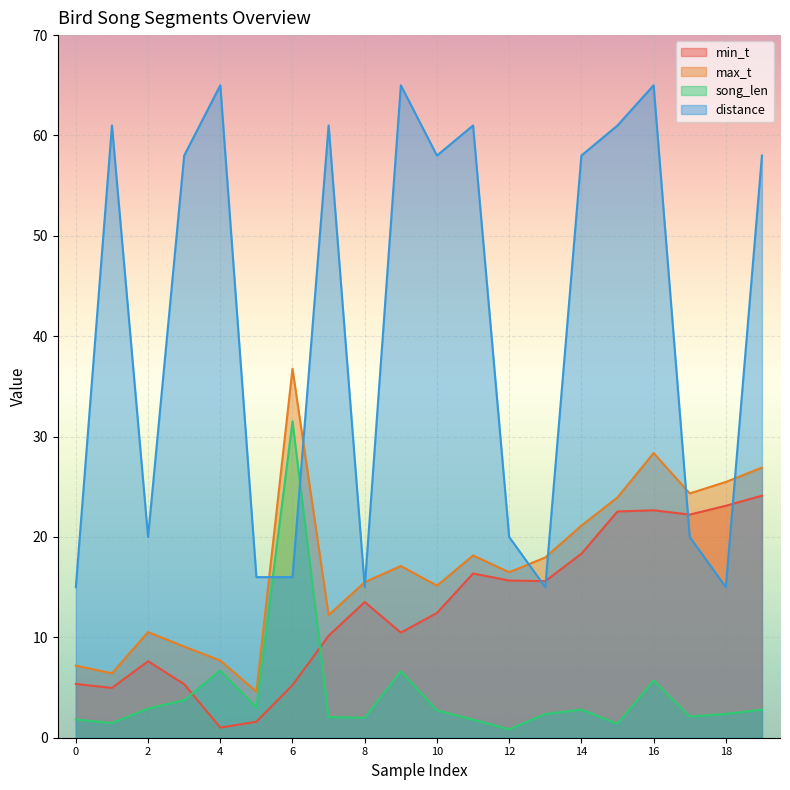

Which series has the largest total across all categories?

distance